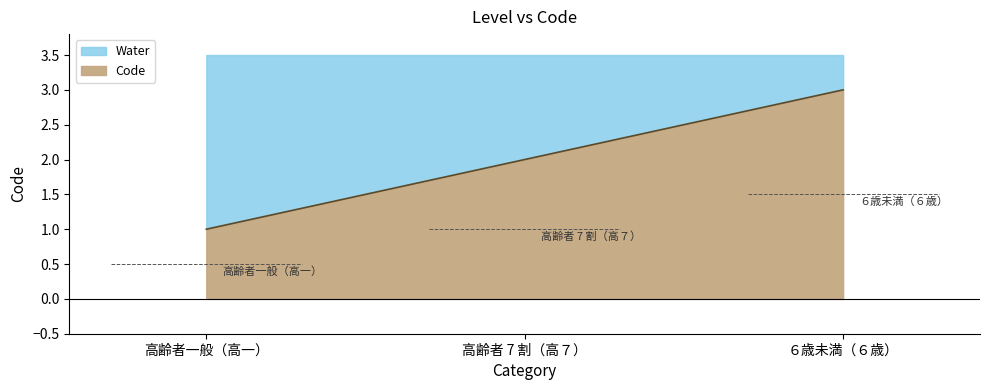

Which category has the highest value across all series?

６歳未満（６歳）